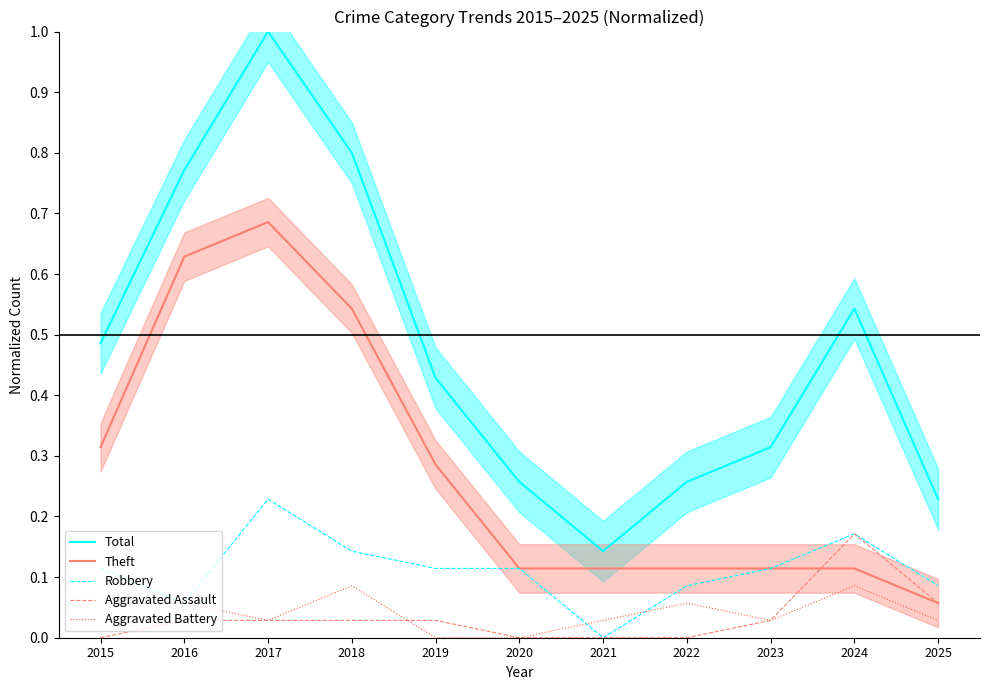

True or false: Theft has more than 0 interior local peaks.

True